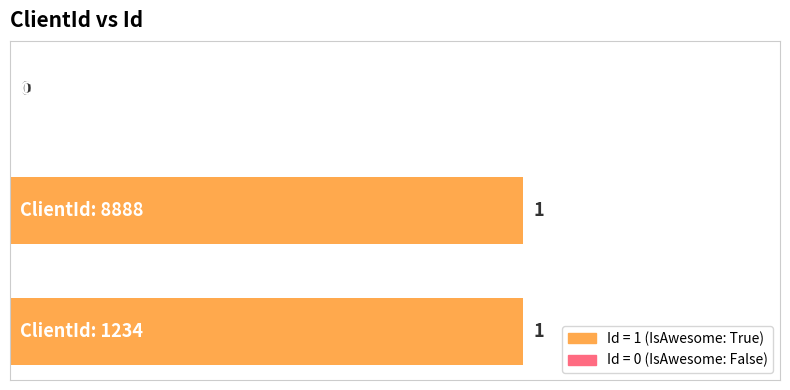

How many data points does each series have?

3